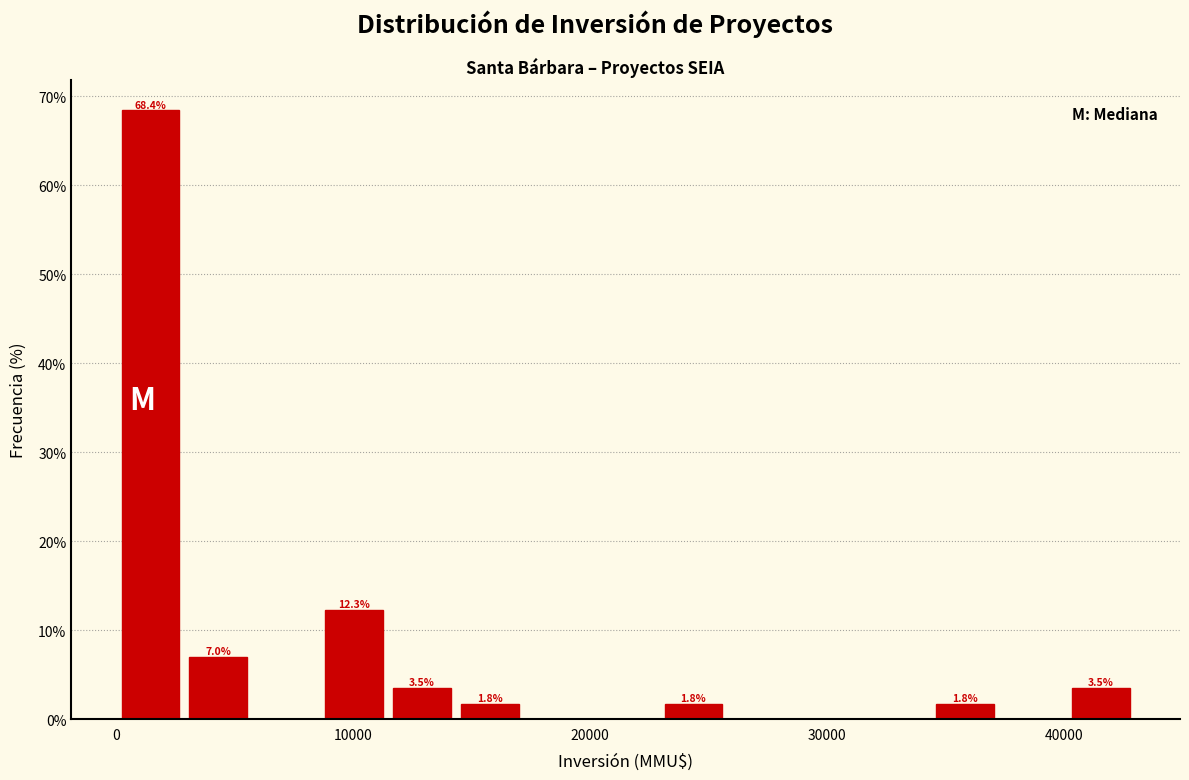

Around what value on the x-axis is the tallest bar? Give the approximate position of its centre, as read against the axis.

1000